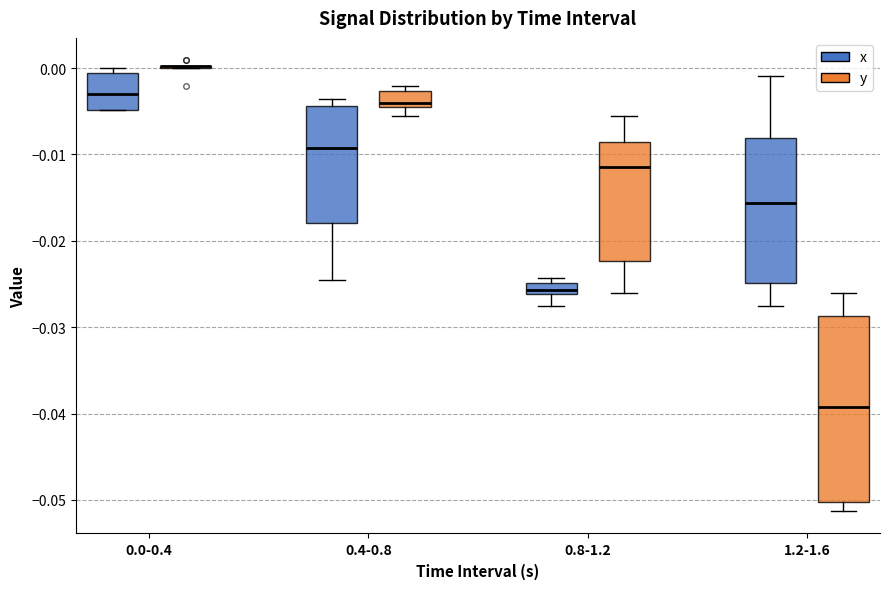

Which box is the tallest, from its lower edge to its upper edge?

1.2-1.6 (y)